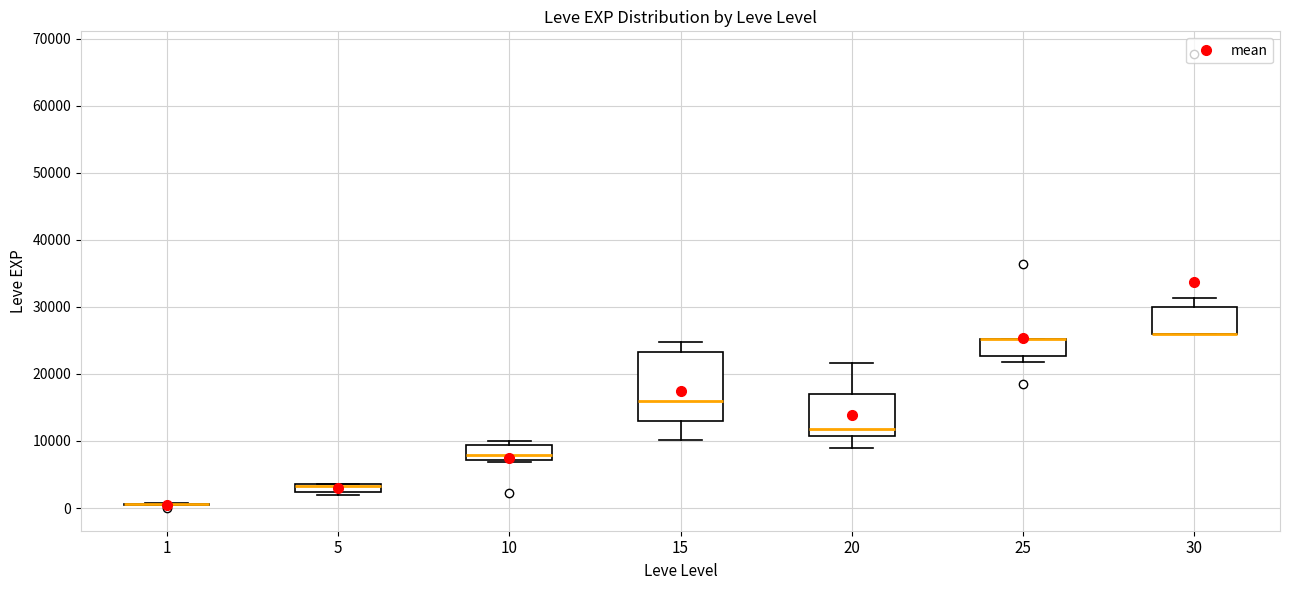

Where is the upper edge of the box at x = 30 on the y-axis? The values are not printed on the chart, so give them approximately, as read against the axis.

30000